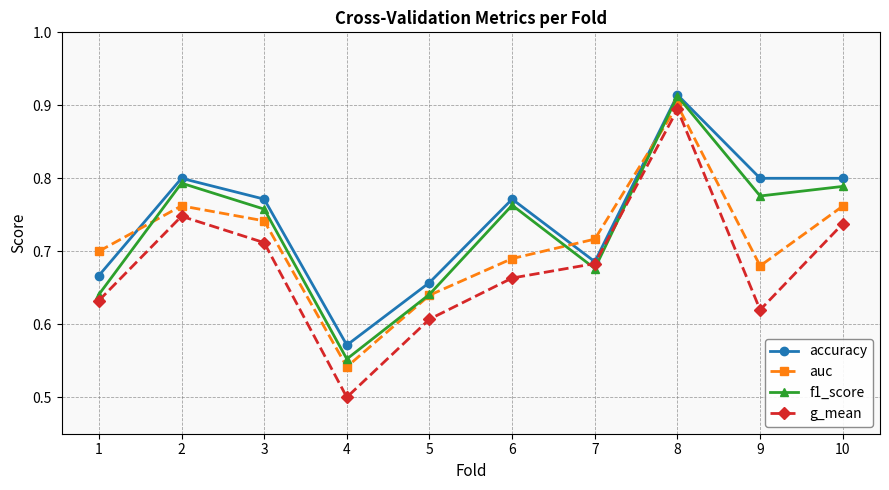

Is it true that auc equals 0.7 at 9?

True